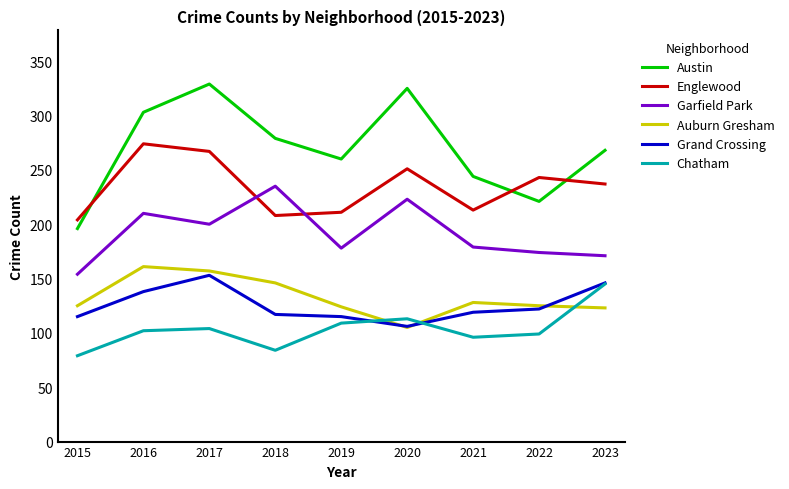

What are all the series names shown in the legend?

Austin, Englewood, Garfield Park, Auburn Gresham, Grand Crossing, Chatham